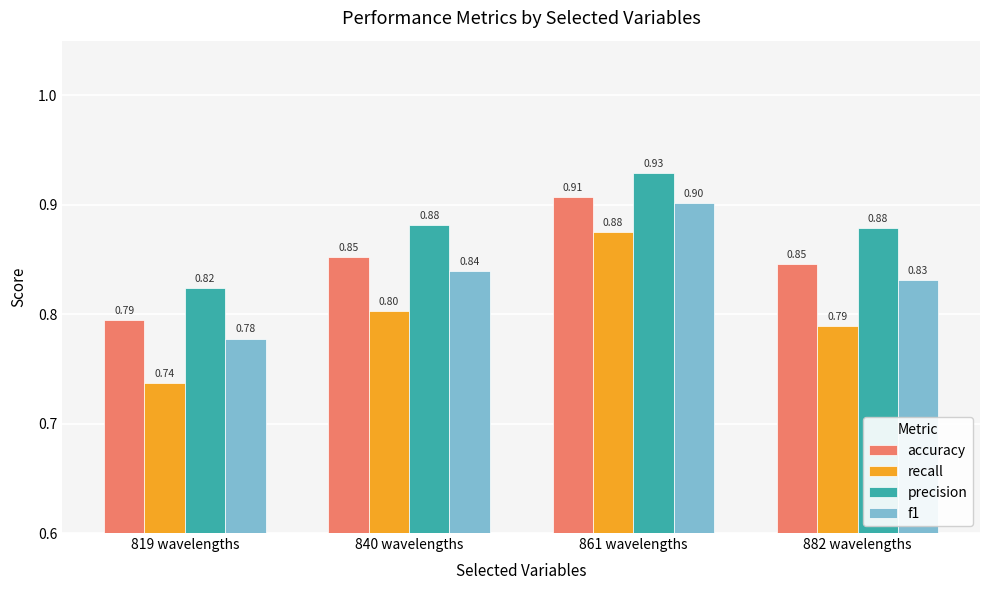

The value of recall at 840 wavelengths is 1.3. True or false?

False